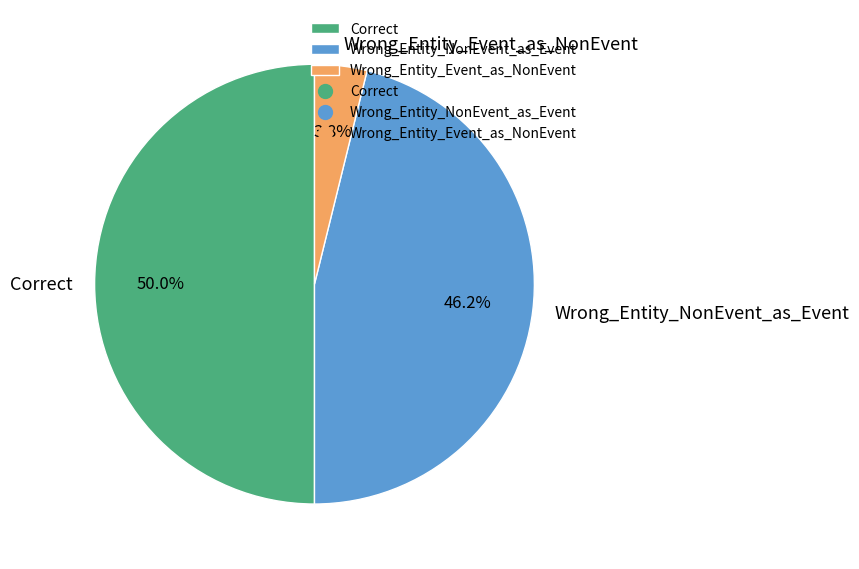

Does Wrong_Entity_NonEvent_as_Event account for over 50% of the chart?

No